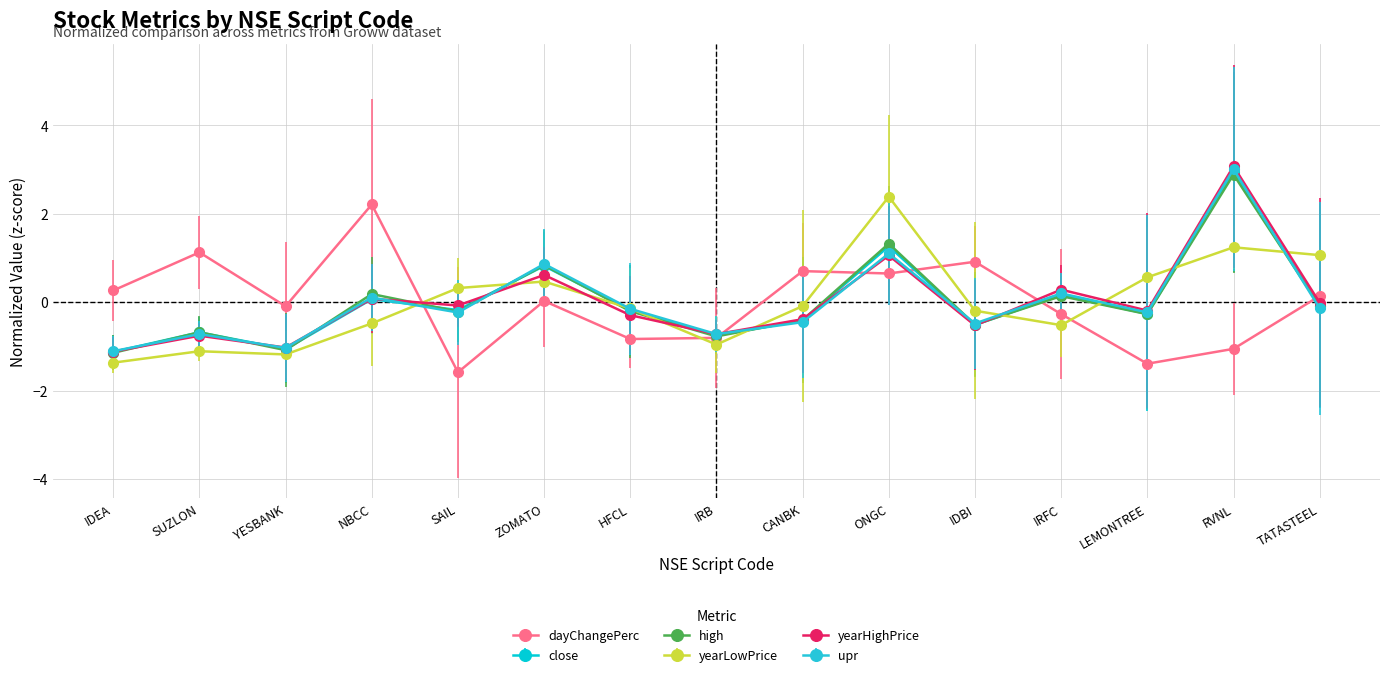

At which label does yearHighPrice first exceed 0?

NBCC